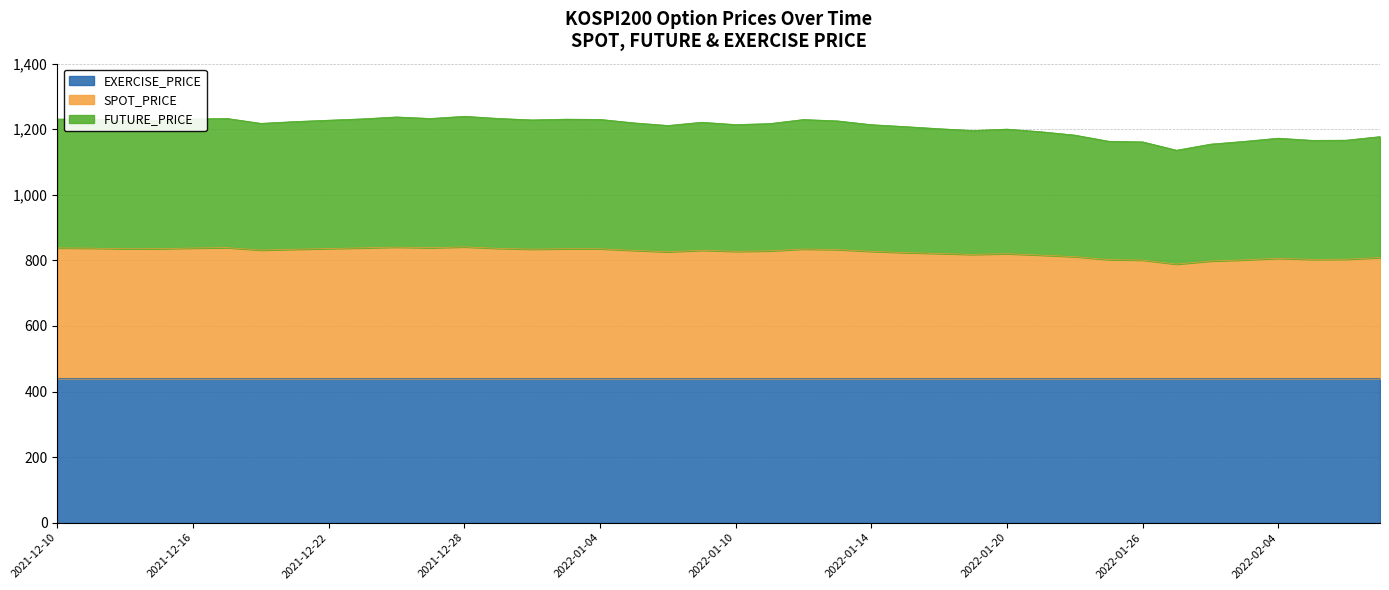

Which category has the lowest value in the SPOT_PRICE series?

2022-01-27